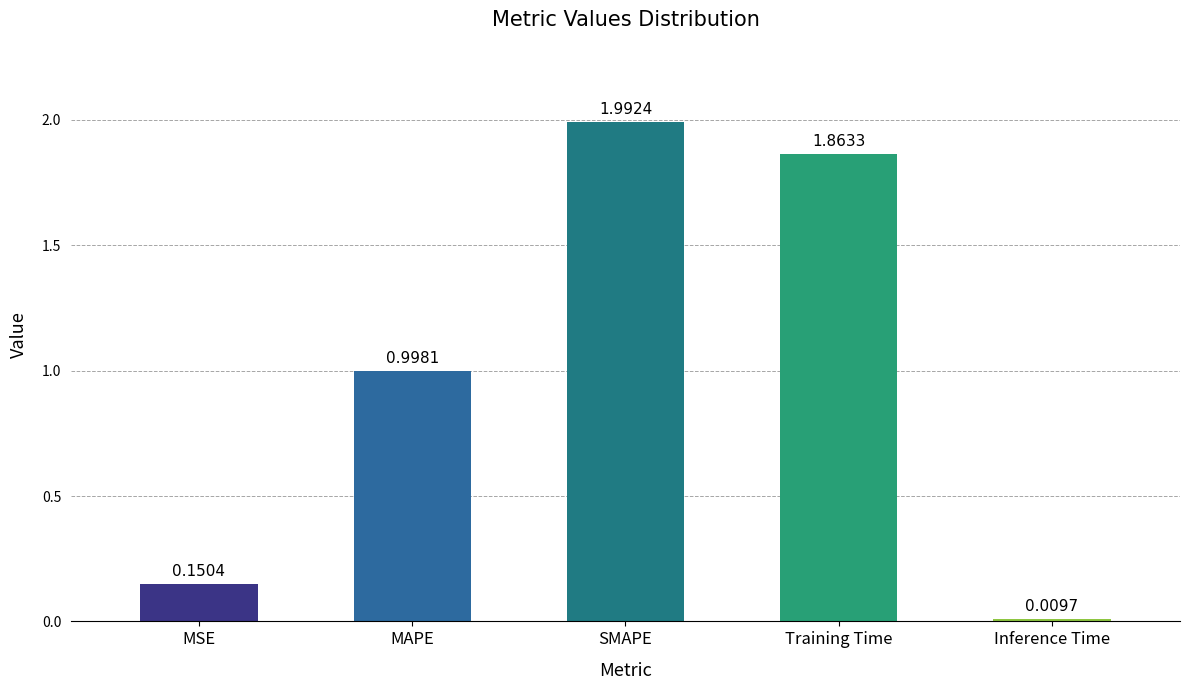

What is the maximum value shown in the chart?

2.0